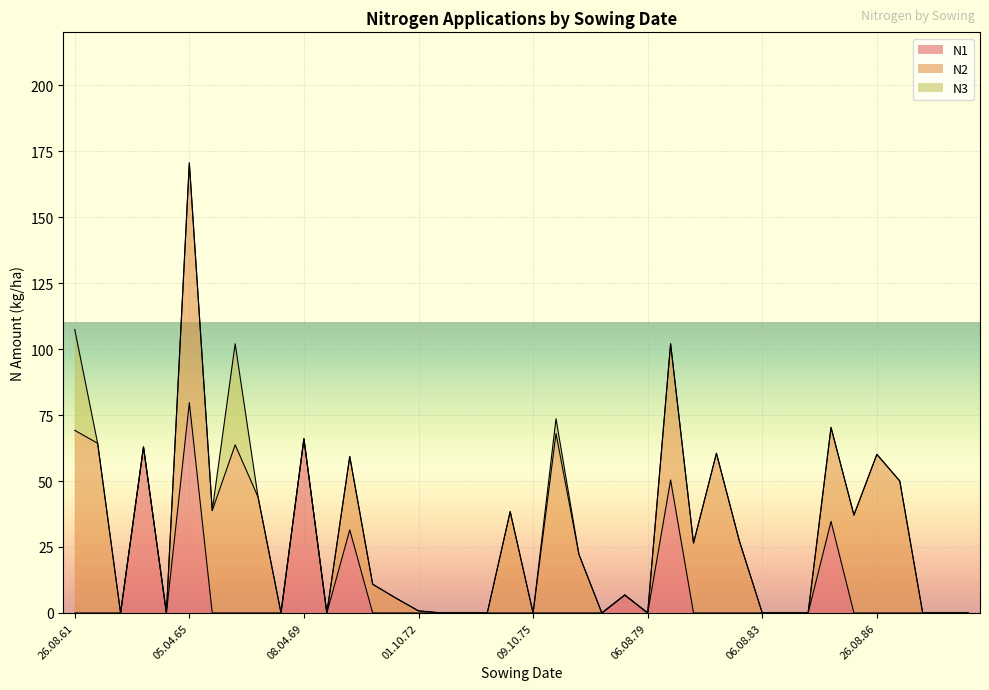

List the series in order of their overall mean, lowest first.

N3, N1, N2